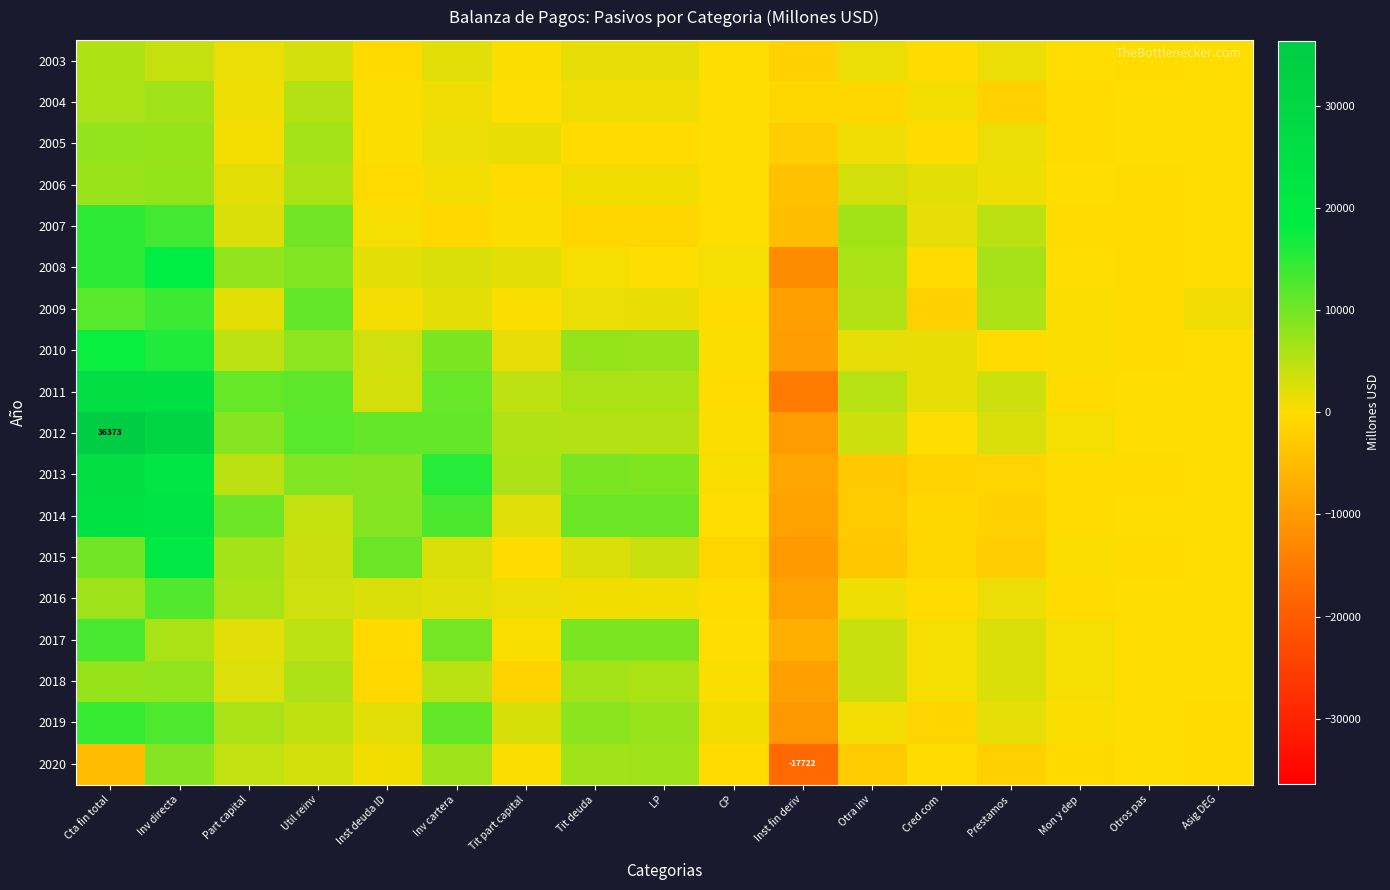

Rank the series by their maximum value, from lowest to highest.

2003, 2004, 2006, 2005, 2018, 2020, 2016, 2017, 2009, 2019, 2007, 2010, 2008, 2015, 2014, 2013, 2011, 2012